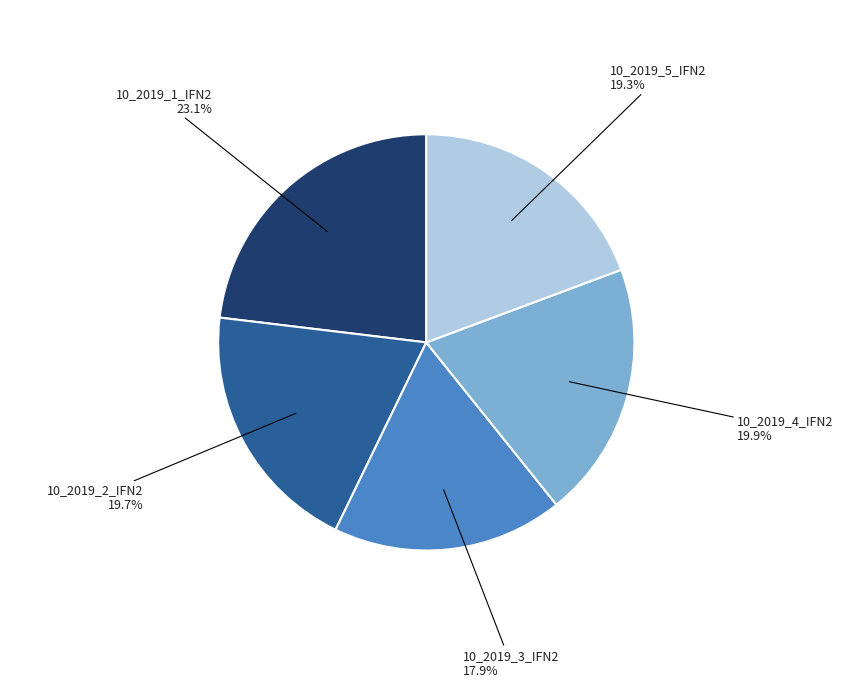

What percentage is the 10_2019_4_IFN2 slice, to the nearest percent?

20%